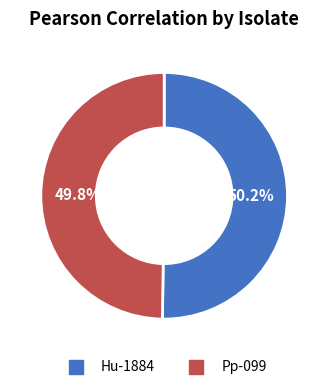

Is it true that Pp-099 is 43% of the pie?

False